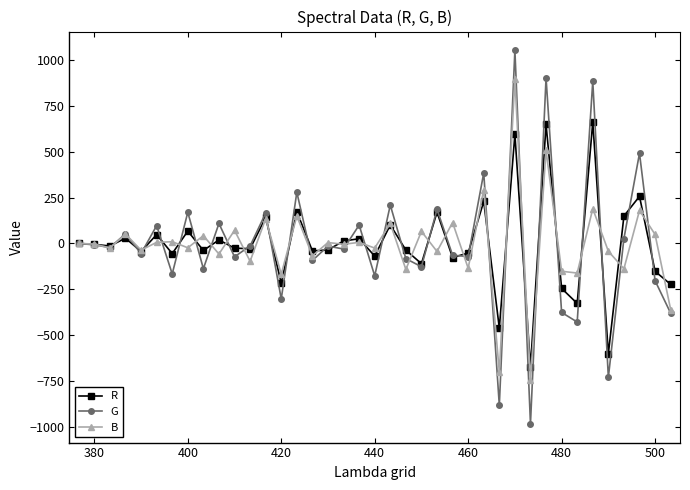

Rank the series by their maximum value, from lowest to highest.

R, B, G